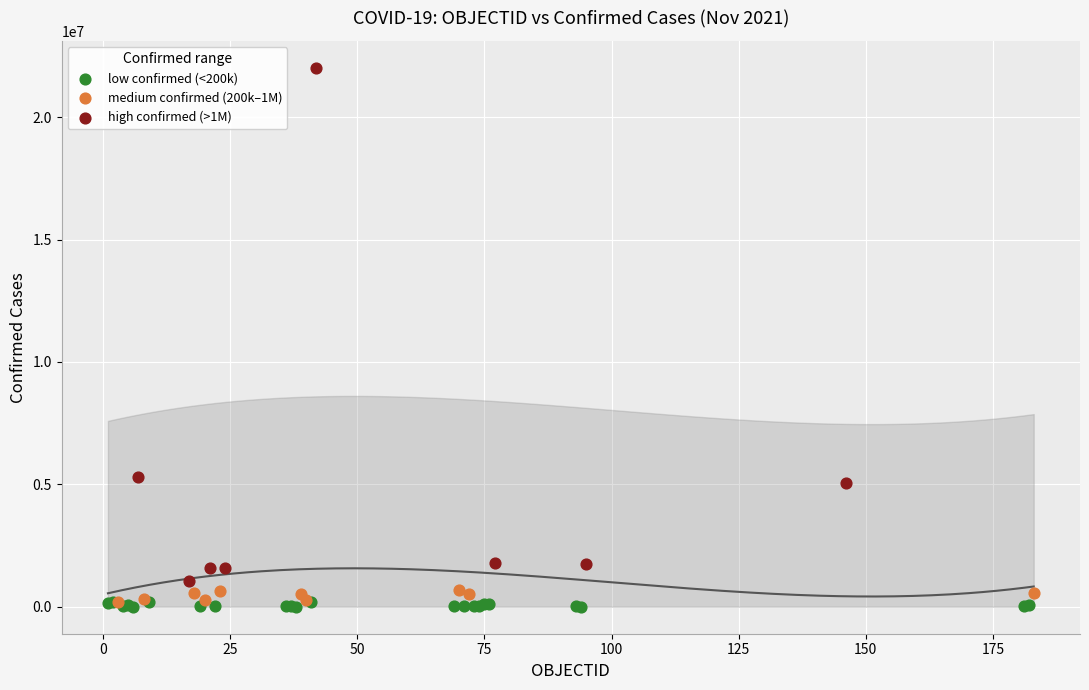

Which series contains the highest Y value?

high confirmed (>1M)